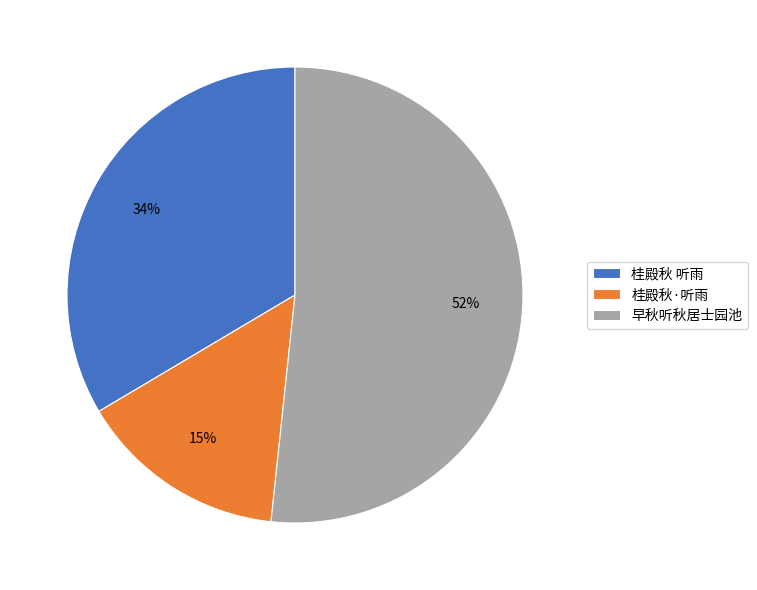

Rank the categories by value from highest to lowest.

早秋听秋居士园池, 桂殿秋 听雨, 桂殿秋·听雨